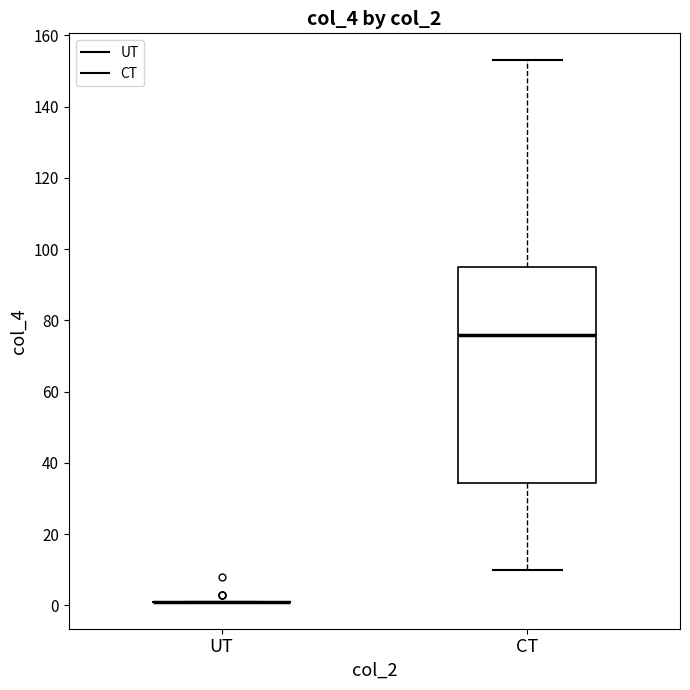

Reading left to right, transcribe this box plot: for each box, give where its median line is, the range the box spans, and where its two whiskers end, as read against the y-axis. The values are not printed on the chart, so give them approximately, as read against the axis.

UT: box collapsed to a line at 2, whiskers 2 to 2
CT: median 76, box 34 to 96, whiskers 10 to 154